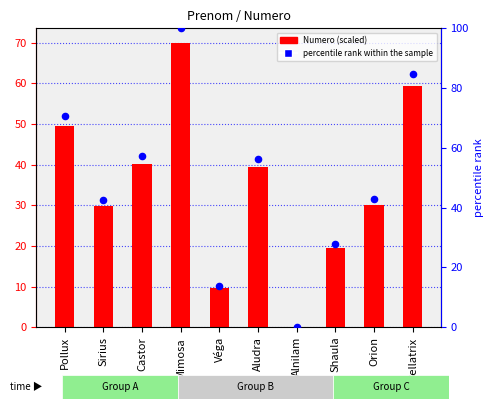

Is the value of Numero (scaled) at Bellatrix greater than the value of percentile rank within the sample at Sirius?

Yes